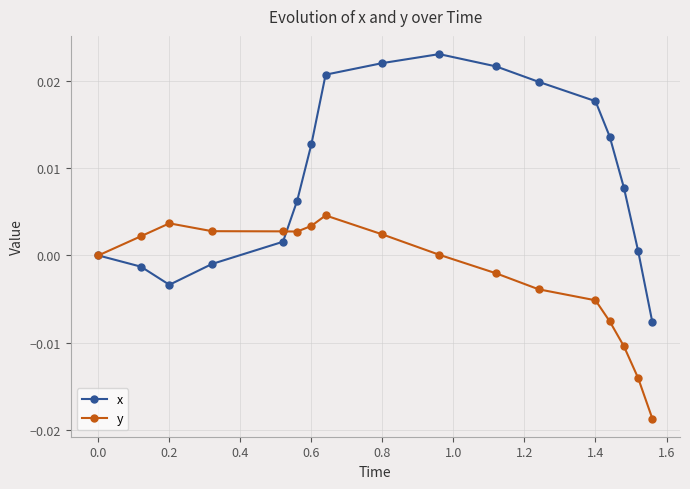

Rank the series by their average value, from lowest to highest.

y, x